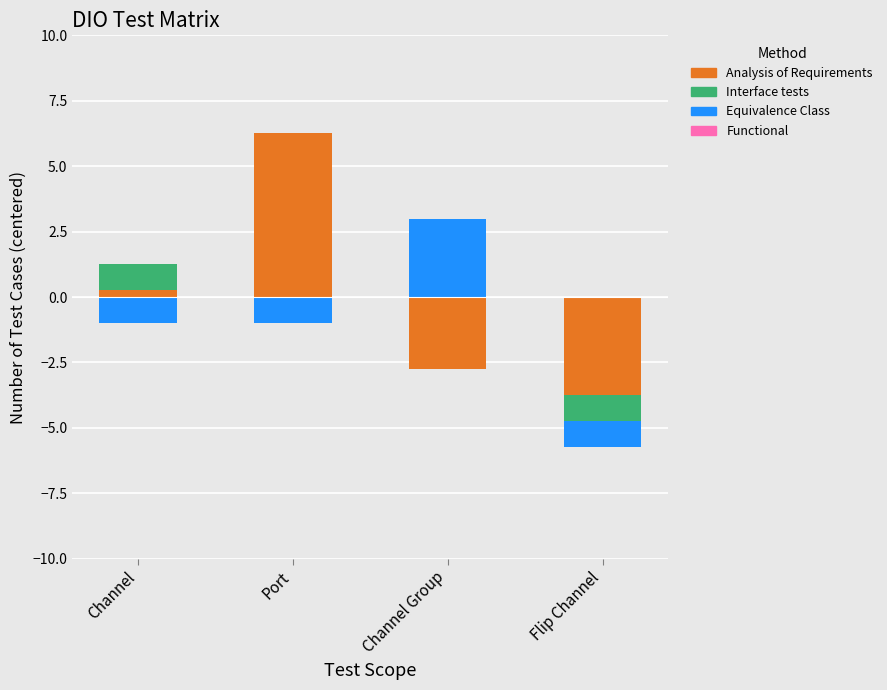

What position from the right is Channel Group?

2